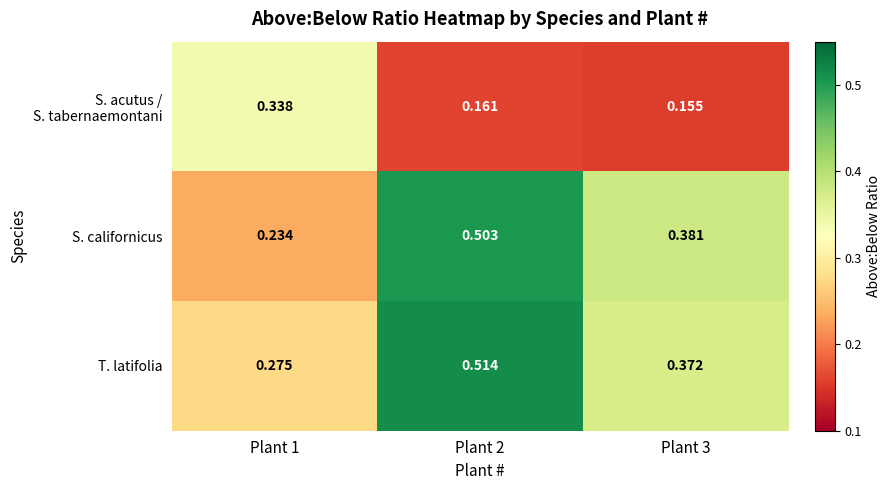

Which series has the largest total across all categories?

T. latifolia